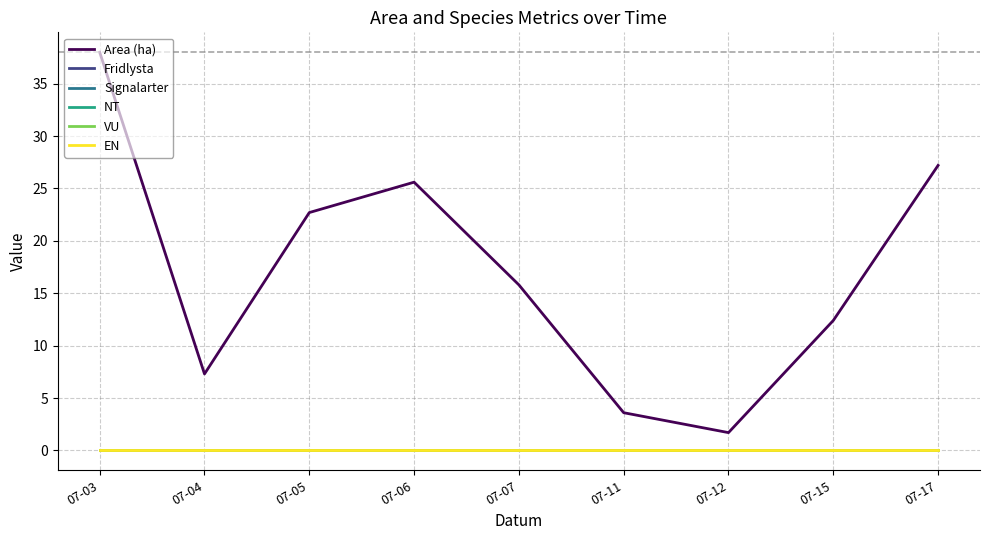

Reading right to left, what are all the values shown in this chart?

Area (ha): 07-17=27.2	07-15=12.4	07-12=1.7	07-11=3.6	07-07=15.8	07-06=25.6	07-05=22.7	07-04=7.3	07-03=38.0
Fridlysta: 07-17=0.0	07-15=0.0	07-12=0.0	07-11=0.0	07-07=0.0	07-06=0.0	07-05=0.0	07-04=0.0	07-03=0.0
Signalarter: 07-17=0.0	07-15=0.0	07-12=0.0	07-11=0.0	07-07=0.0	07-06=0.0	07-05=0.0	07-04=0.0	07-03=0.0
NT: 07-17=0.0	07-15=0.0	07-12=0.0	07-11=0.0	07-07=0.0	07-06=0.0	07-05=0.0	07-04=0.0	07-03=0.0
VU: 07-17=0.0	07-15=0.0	07-12=0.0	07-11=0.0	07-07=0.0	07-06=0.0	07-05=0.0	07-04=0.0	07-03=0.0
EN: 07-17=0.0	07-15=0.0	07-12=0.0	07-11=0.0	07-07=0.0	07-06=0.0	07-05=0.0	07-04=0.0	07-03=0.0